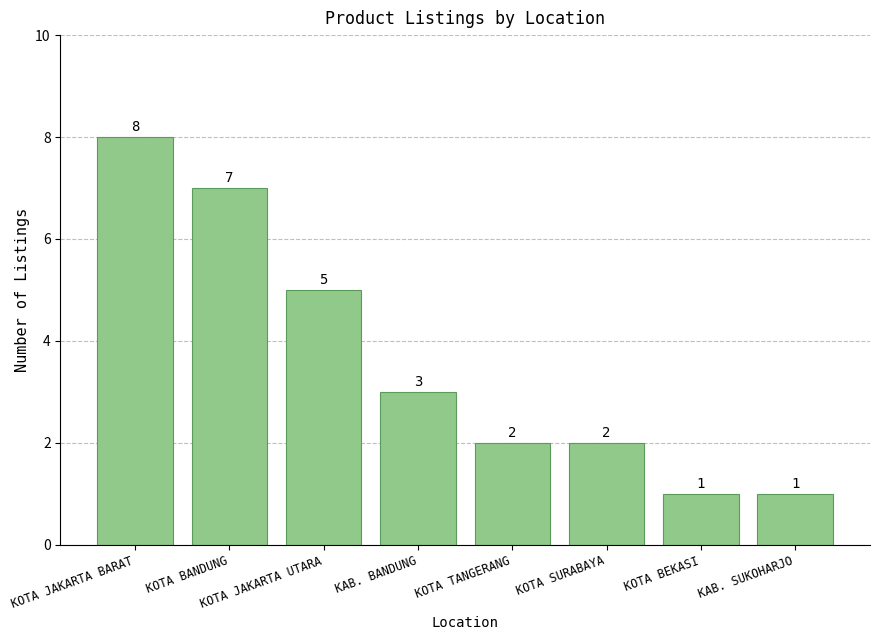

What is the minimum value shown in the chart?

1